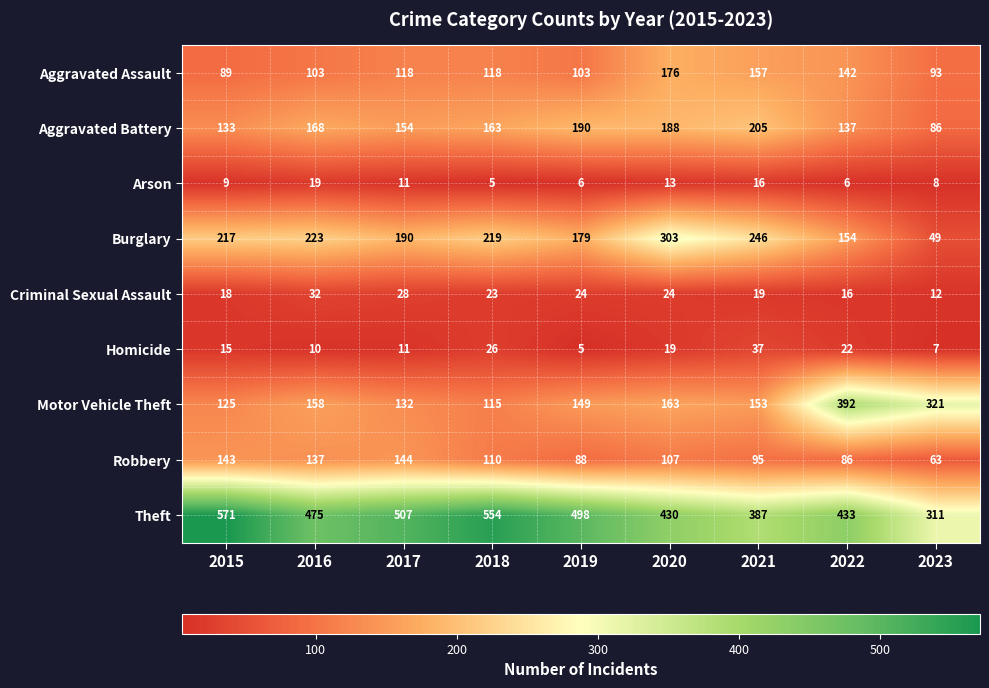

The Aggravated Battery series shows 163 at 2018. True or false?

True